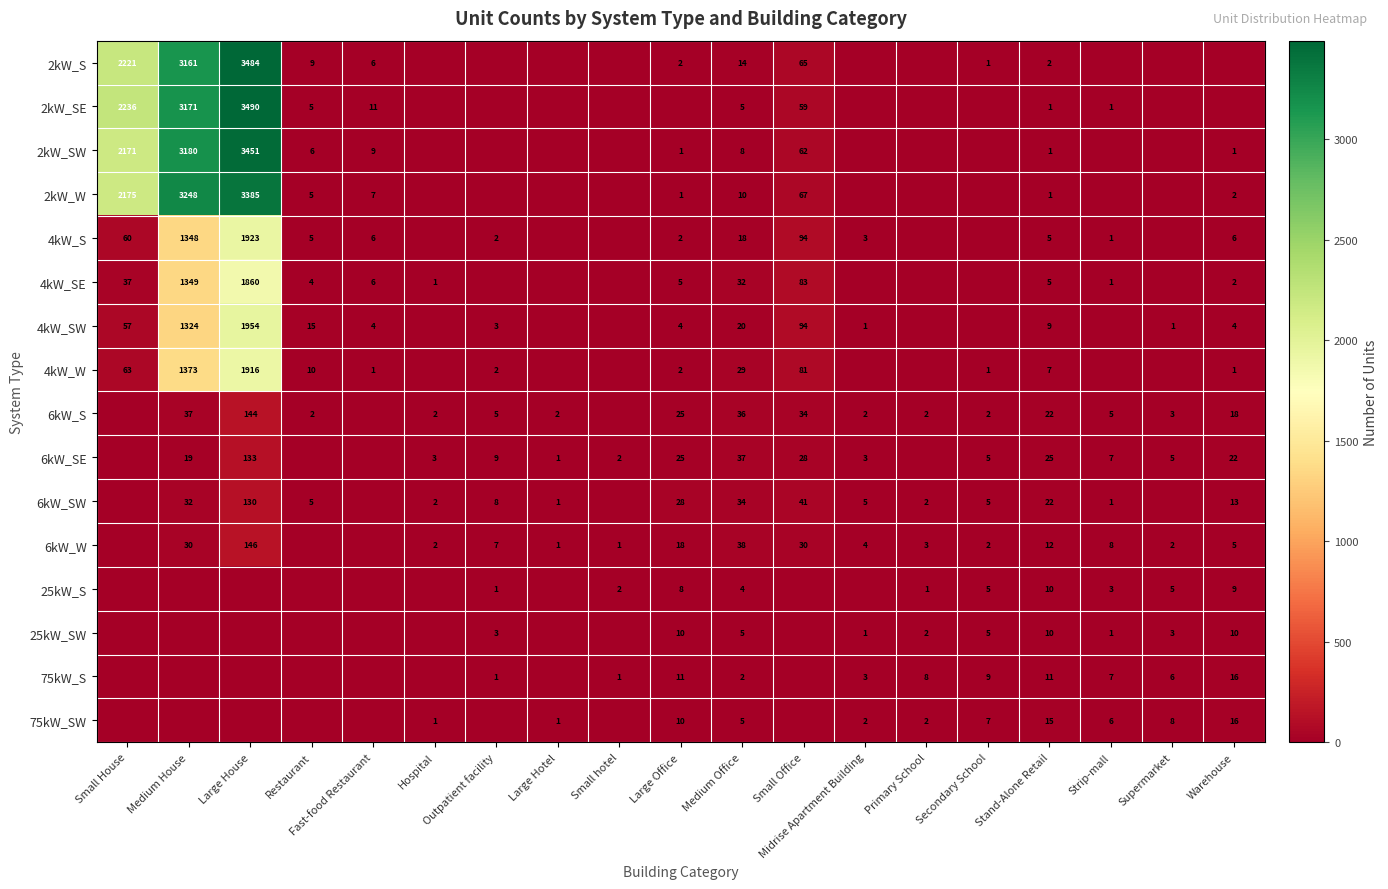

Is the value of 4kW_W at Medium Office greater than the value of 6kW_SW at Hospital?

Yes